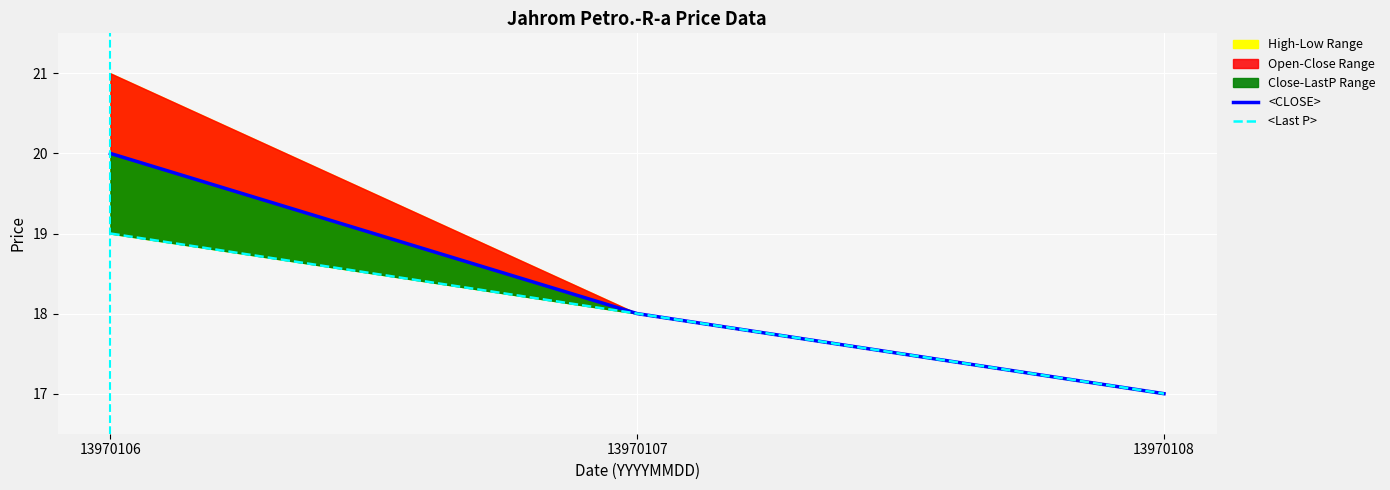

Reading left to right, list all the values displayed in this chart.

<CLOSE>: 20	18	17
<Last P>: 19	18	17